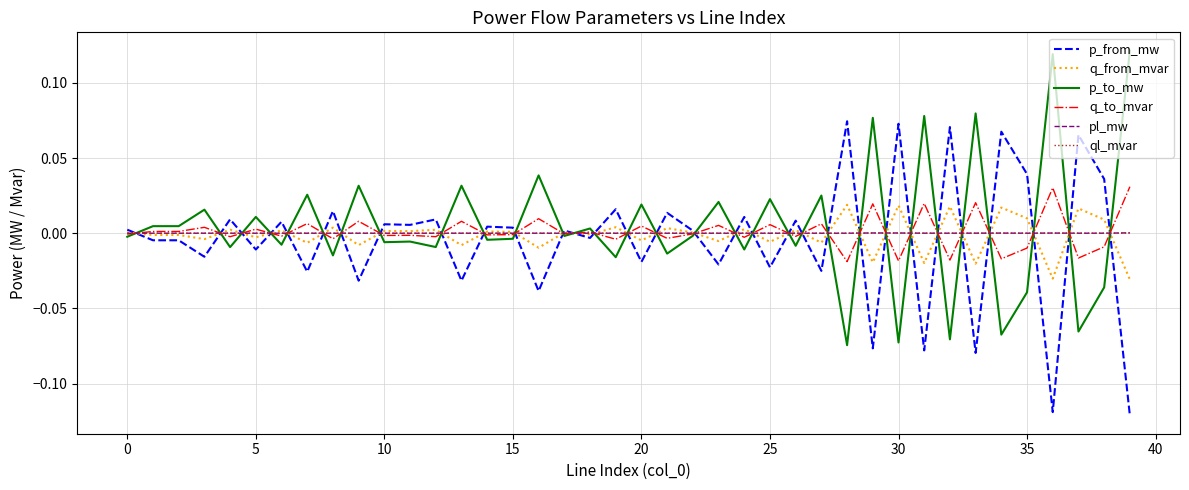

True or false: p_to_mw and p_from_mw intersect in this chart.

True